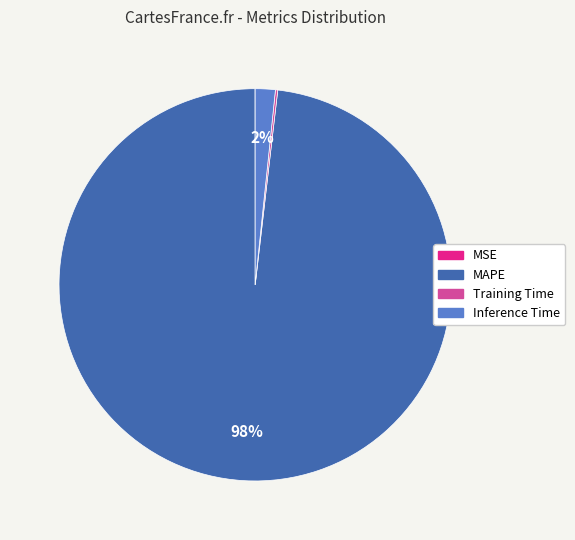

Which slice represents more than half of the pie?

MAPE